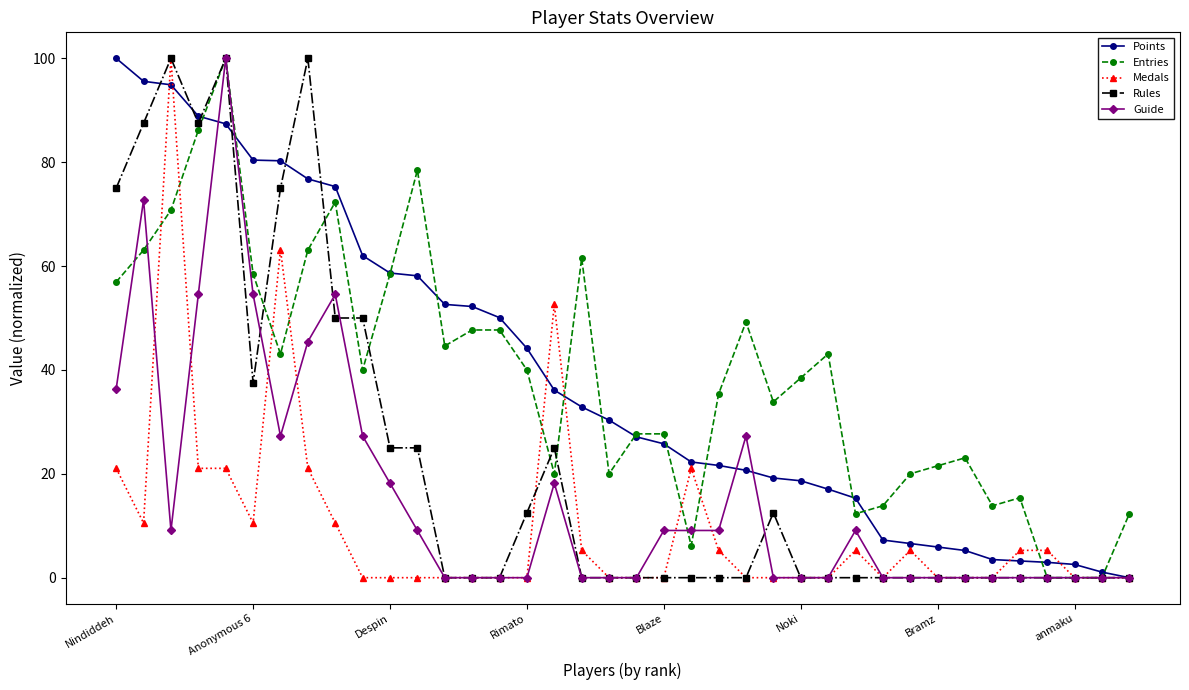

What is the highest value of the Medals series?

100.0